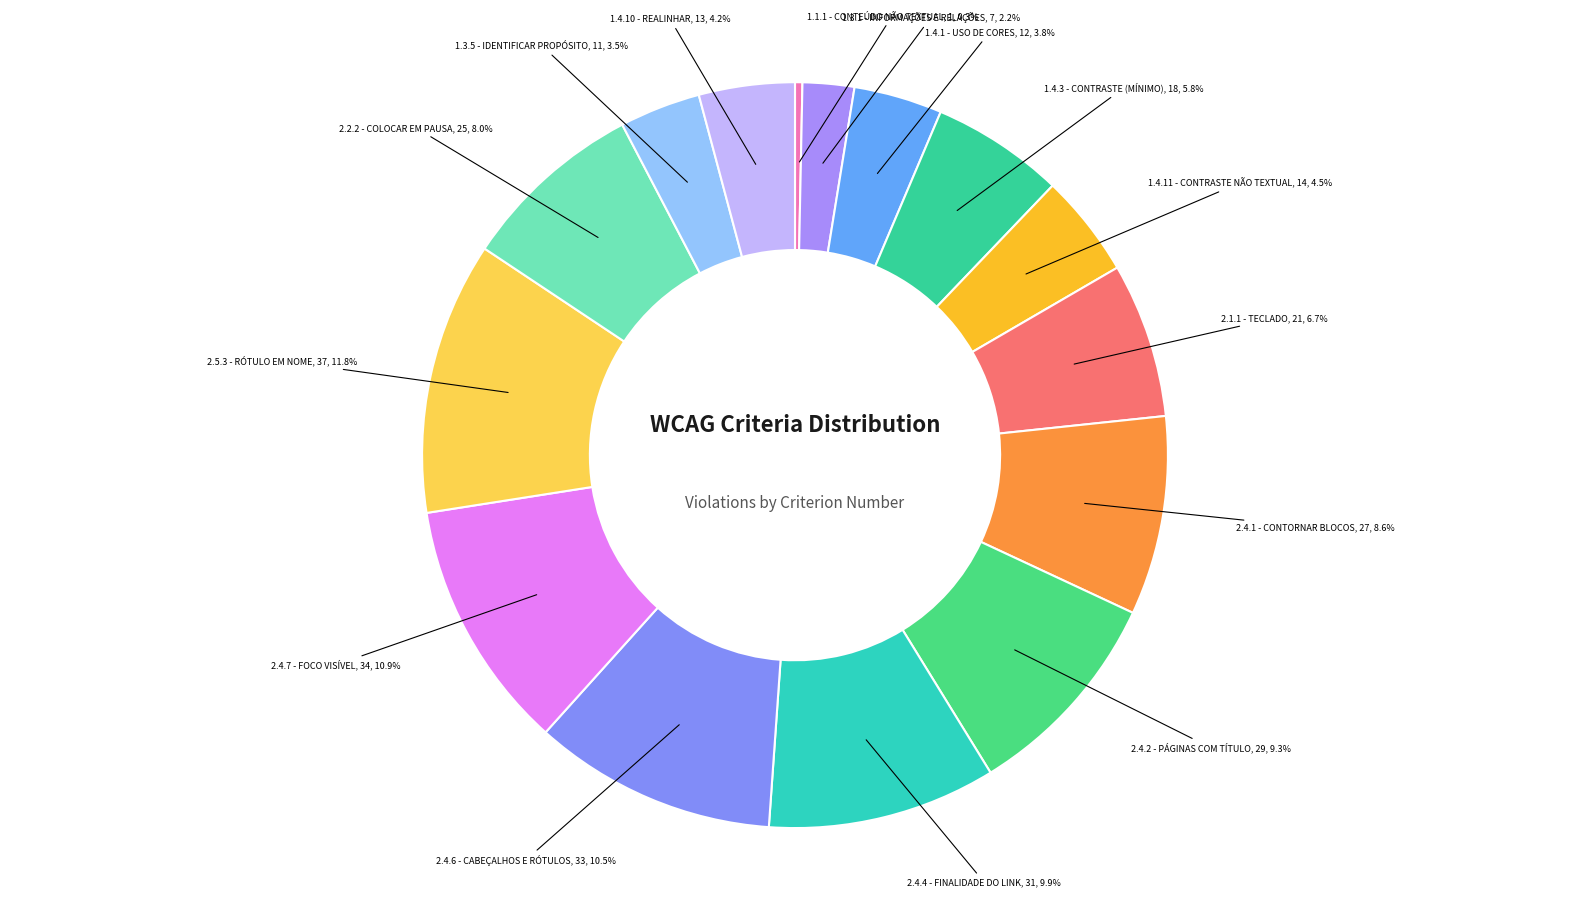

How many slices are in this pie chart?

15